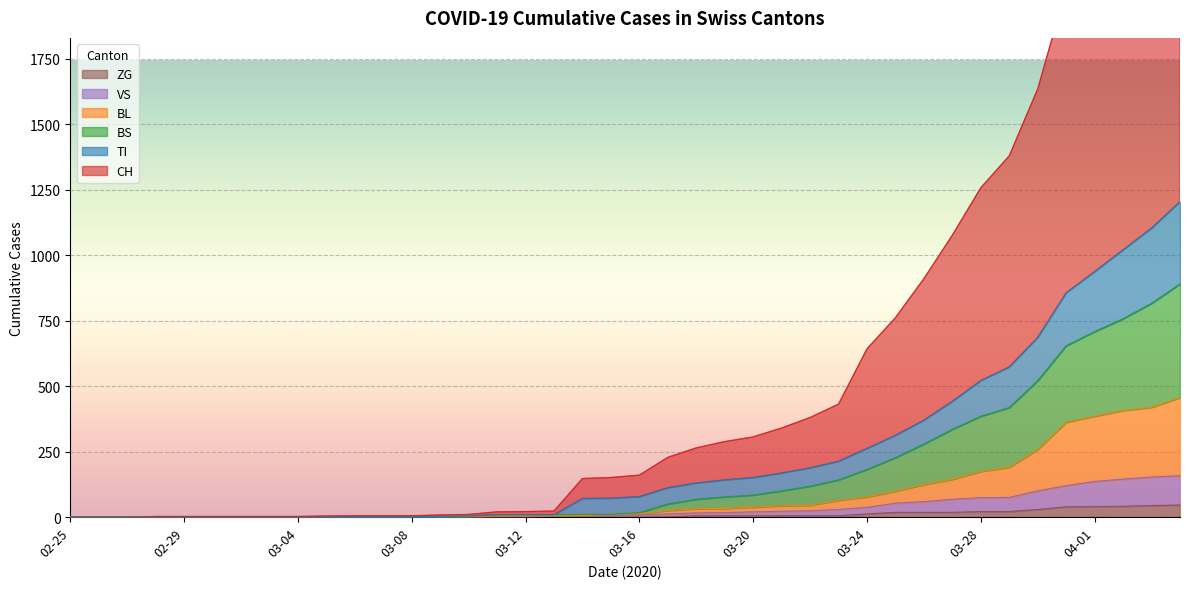

Is it true that CH equals 1072 at 2020-03-25?

False